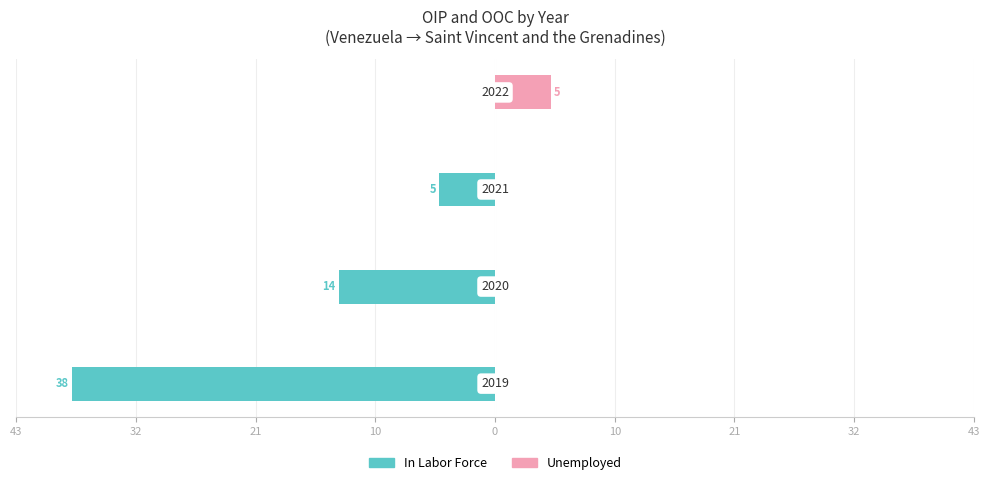

How many data points does each series have?

4